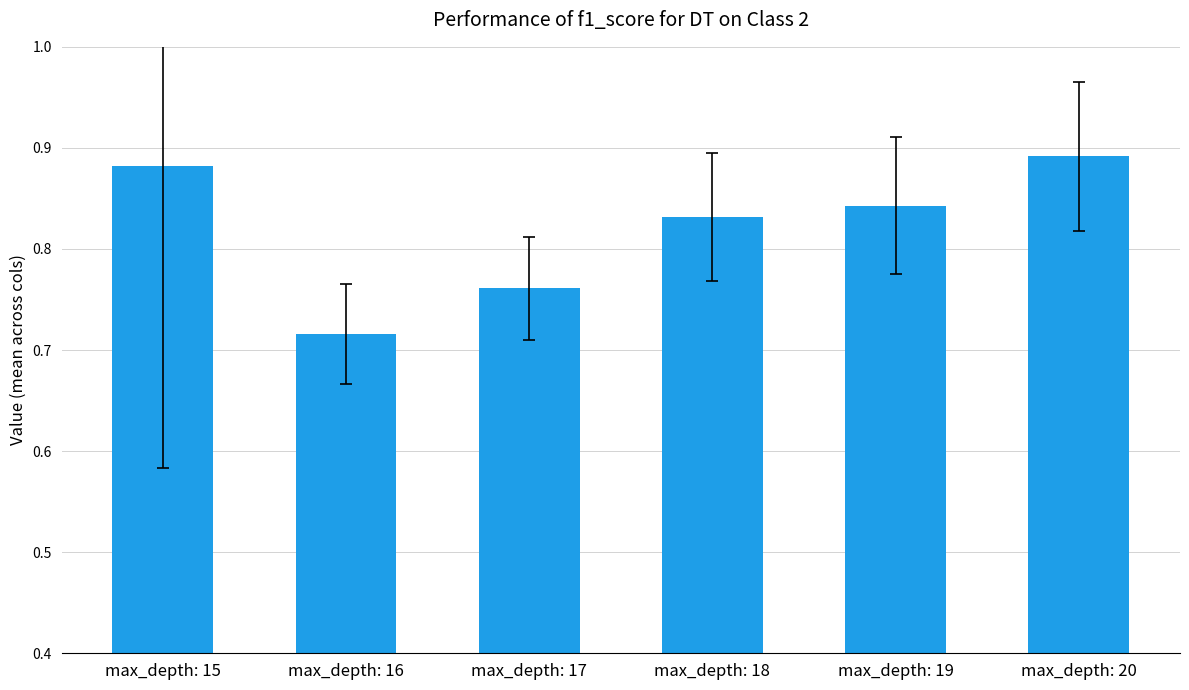

List the labels in order of value, smallest first.

max_depth: 16, max_depth: 17, max_depth: 18, max_depth: 19, max_depth: 15, max_depth: 20